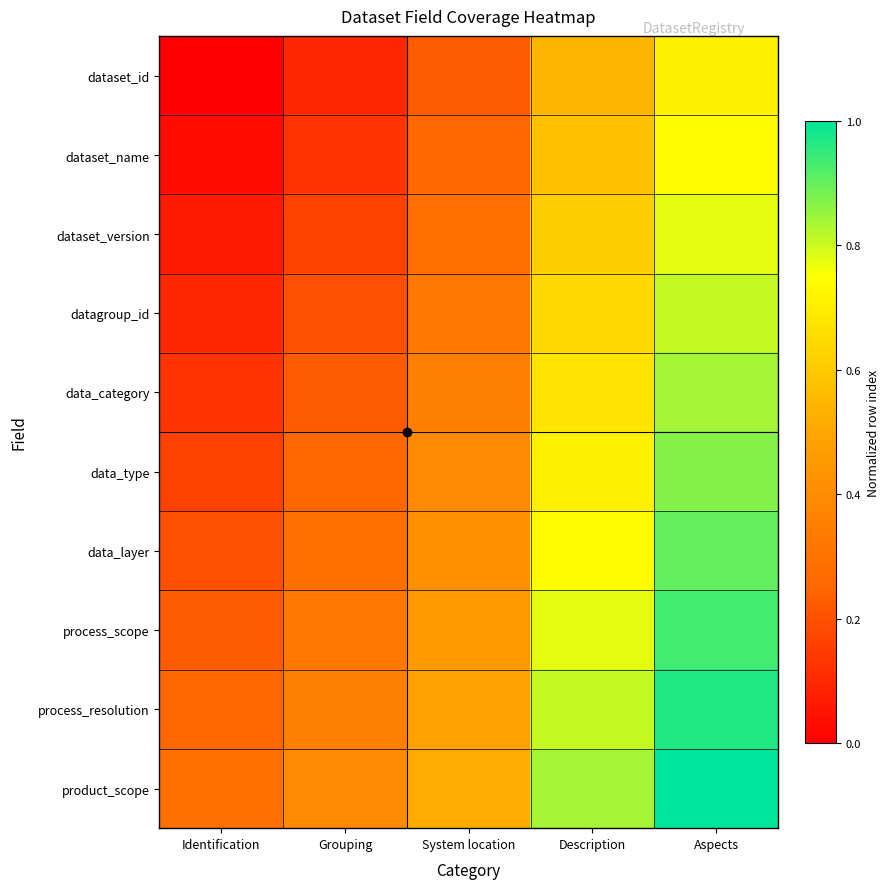

List the series in order of their peak value, highest first.

product_scope, process_resolution, process_scope, data_layer, data_type, data_category, datagroup_id, dataset_version, dataset_name, dataset_id